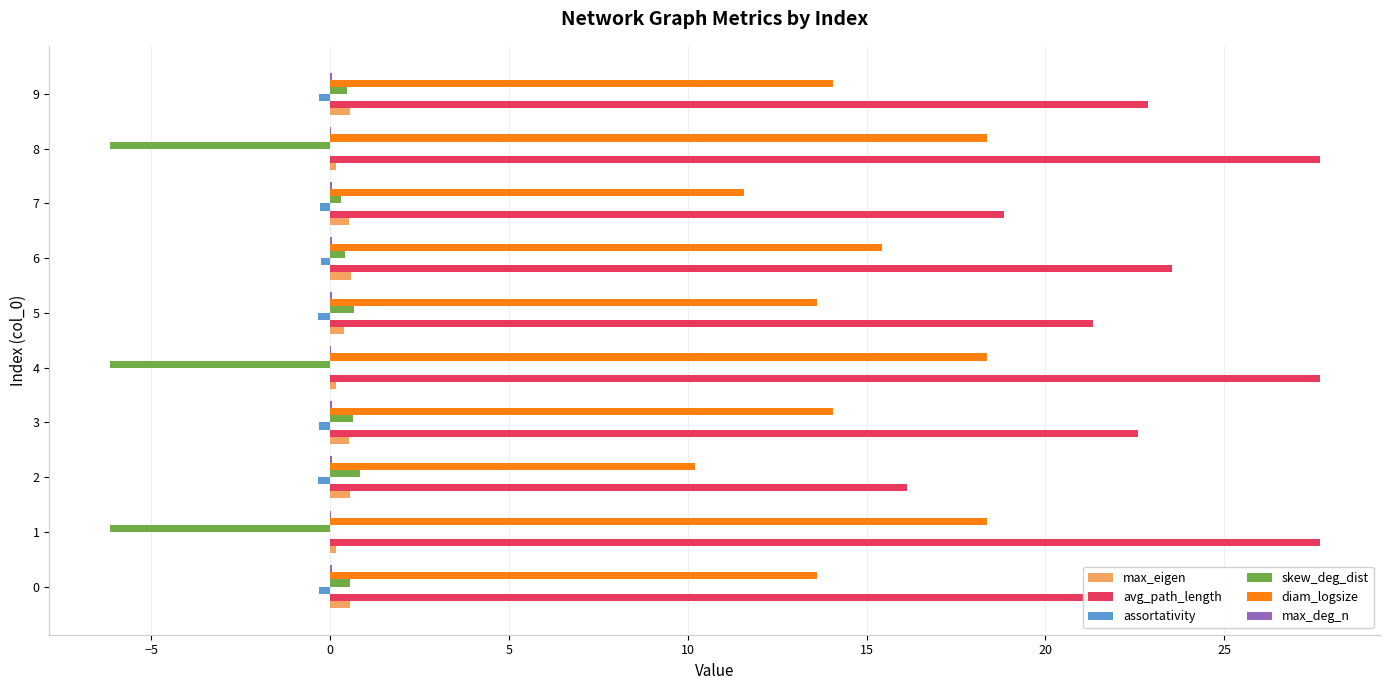

What is the sum of all skew_deg_dist values?

-14.7